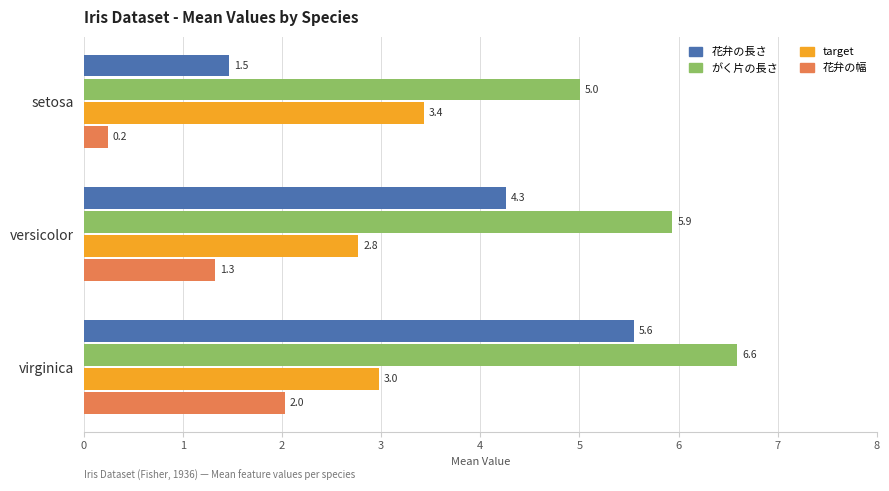

Is the value of target at versicolor greater than the value of 花弁の長さ at setosa?

Yes